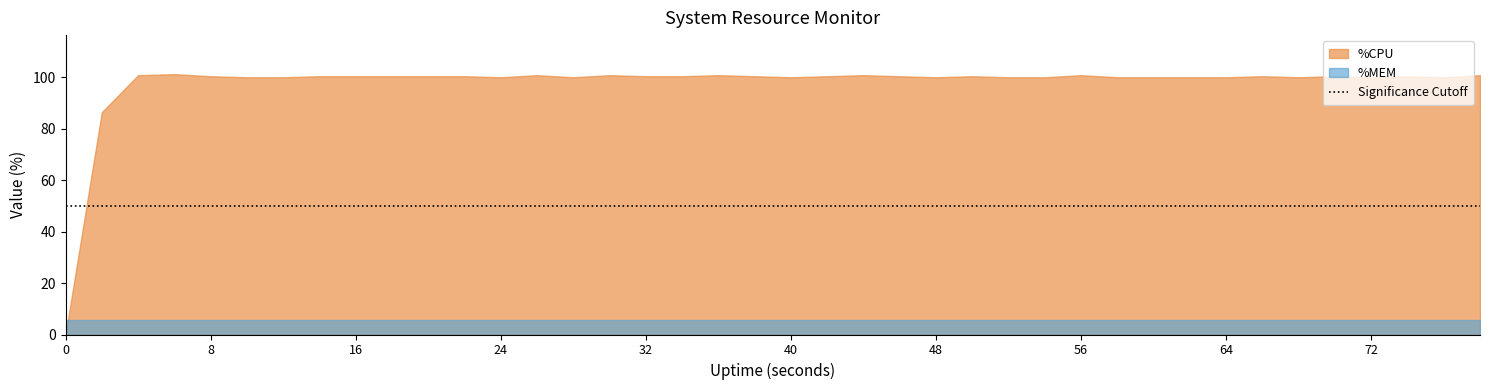

True or false: %CPU has more than 1 points higher than both neighbors.

True